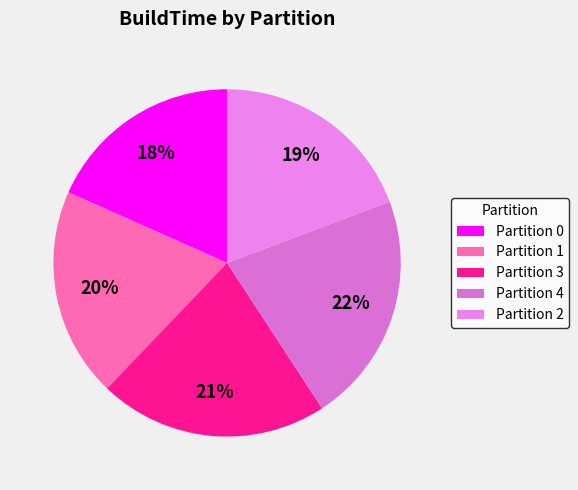

Do Partition 1 and Partition 4 together represent more than half of the pie?

No